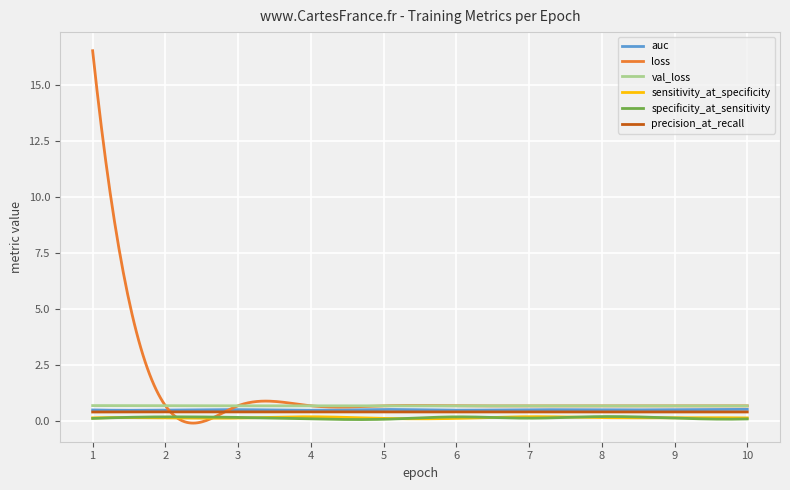

True or false: sensitivity_at_specificity and precision_at_recall cross at least once.

False